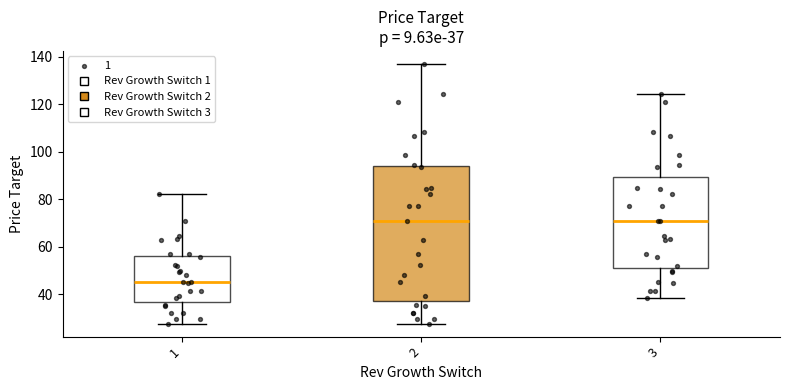

Comparing the boxes themselves (not the whiskers), which one is the tallest?

2